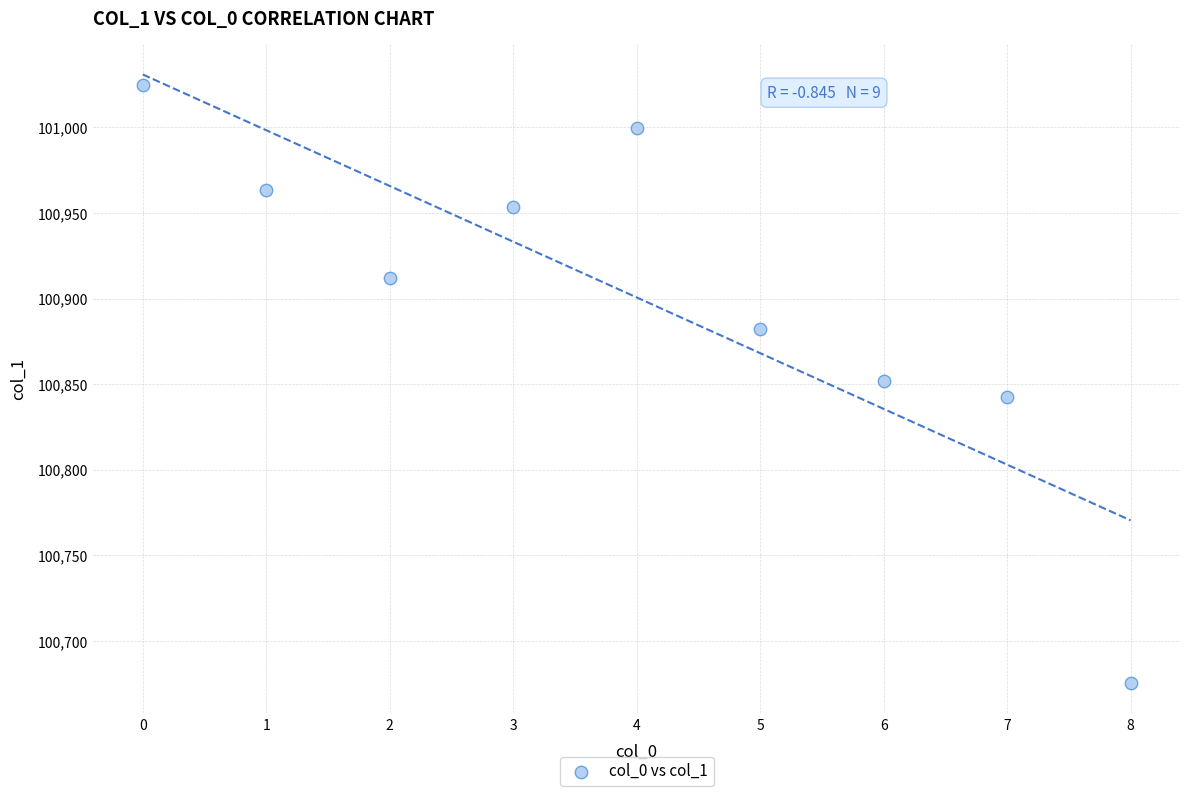

What is the average Y value?

100900.7